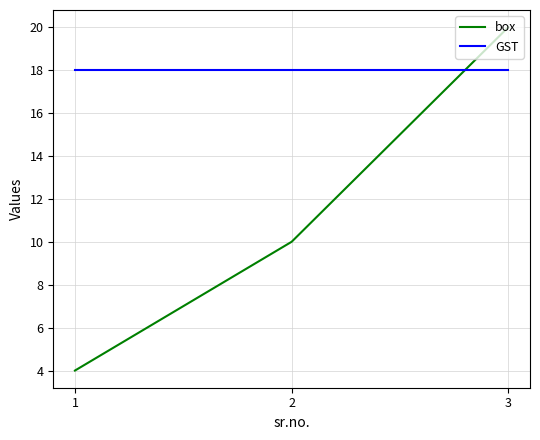

Count the box values in the range 4 to 20.

3